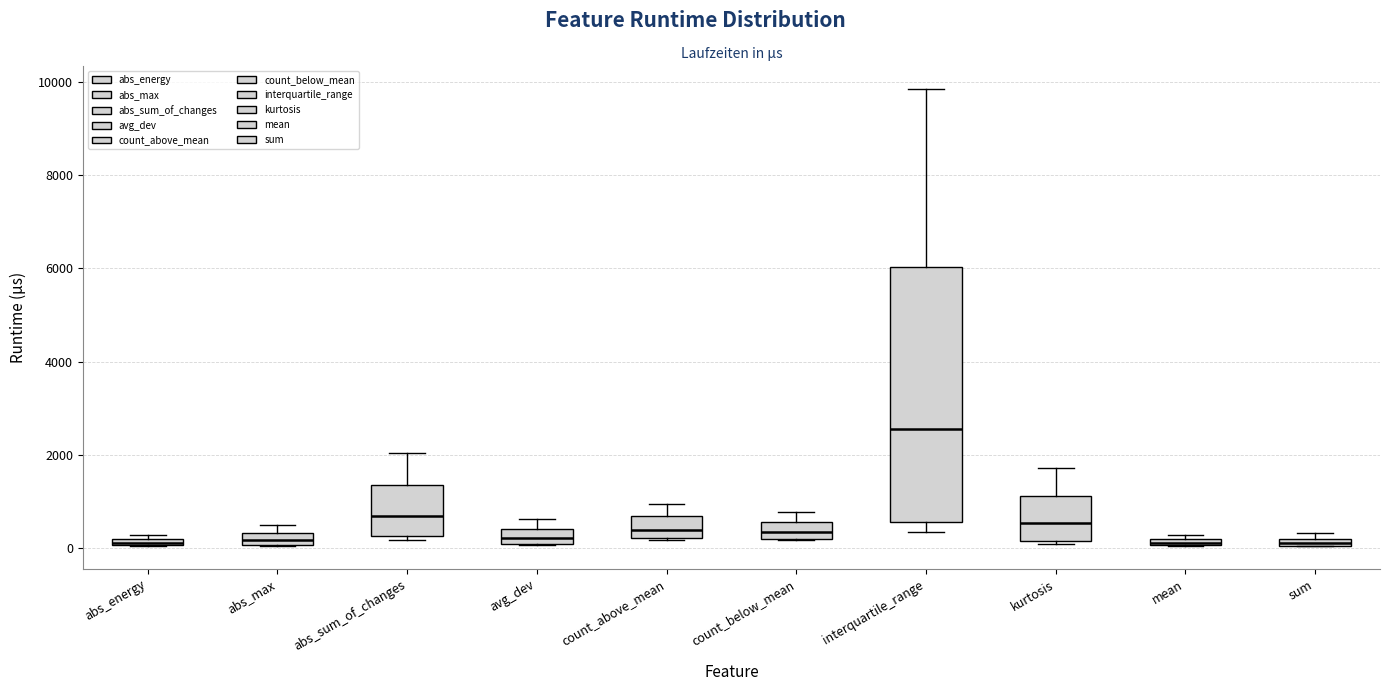

Where does the median line of the box for count_below_mean sit on the y-axis? The values are not printed on the chart, so give them approximately, as read against the axis.

400